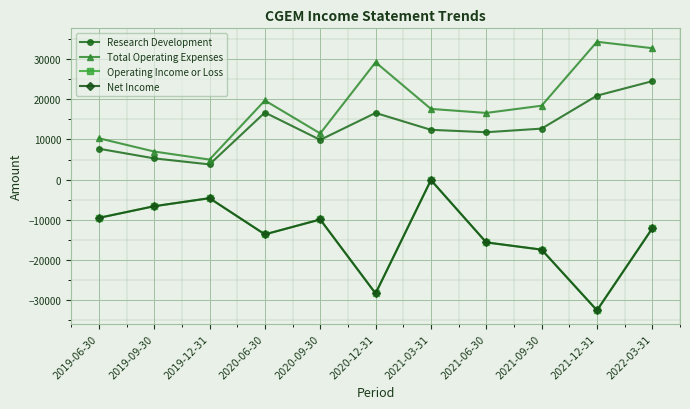

Is this an area chart (filled region under the line)?

No